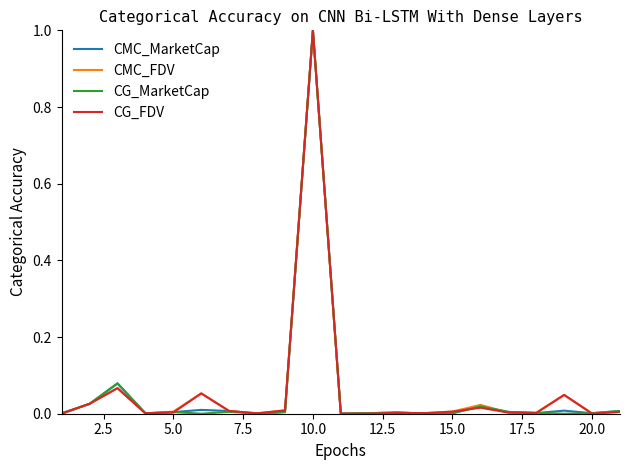

What is the highest value of the CG_MarketCap series?

1.0